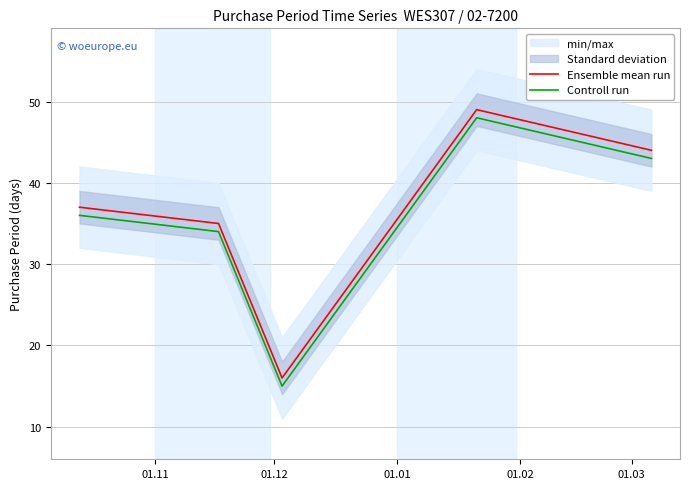

How many data points in Controll run are above 36?

2